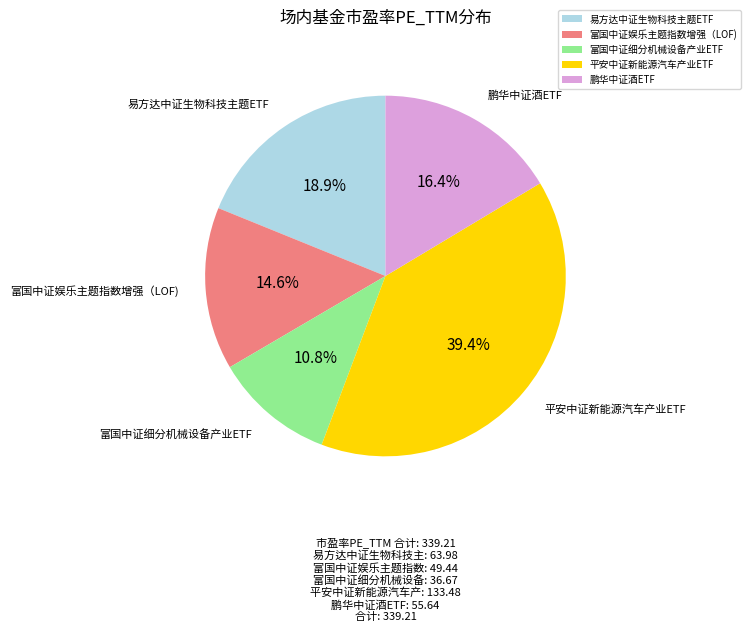

How many segments does this pie chart have?

5